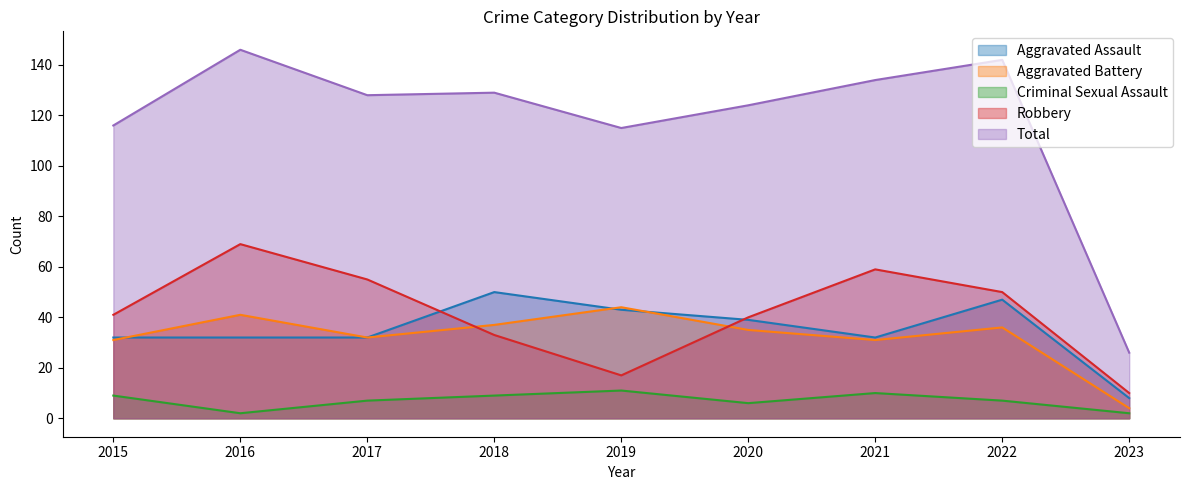

What is the value of the Criminal Sexual Assault point at the 9th from the left?

2